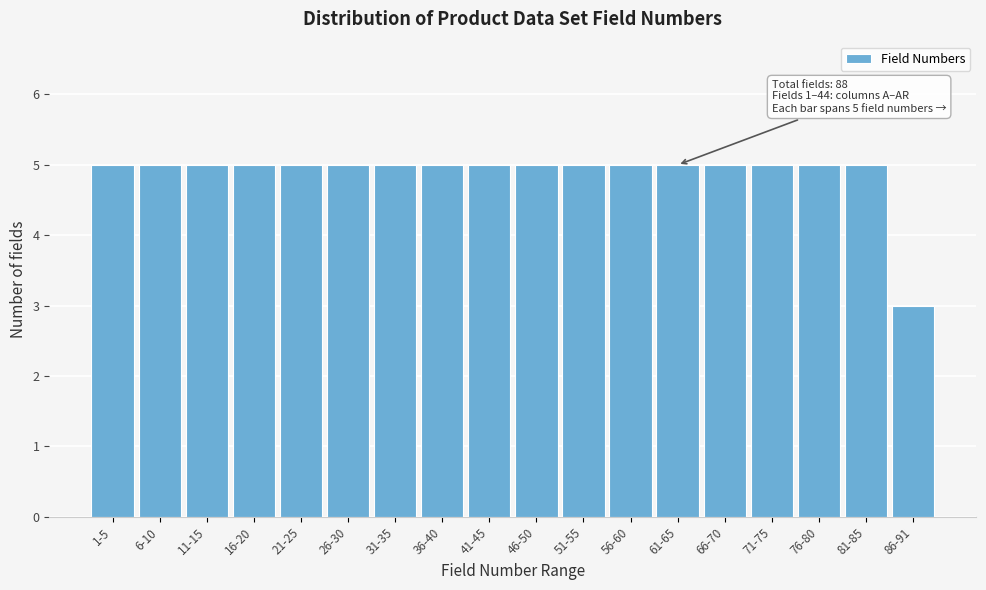

Reading left to right, what are all the values shown in this chart?

1-5=5	6-10=5	11-15=5	16-20=5	21-25=5	26-30=5	31-35=5	36-40=5	41-45=5	46-50=5	51-55=5	56-60=5	61-65=5	66-70=5	71-75=5	76-80=5	81-85=5	86-91=3